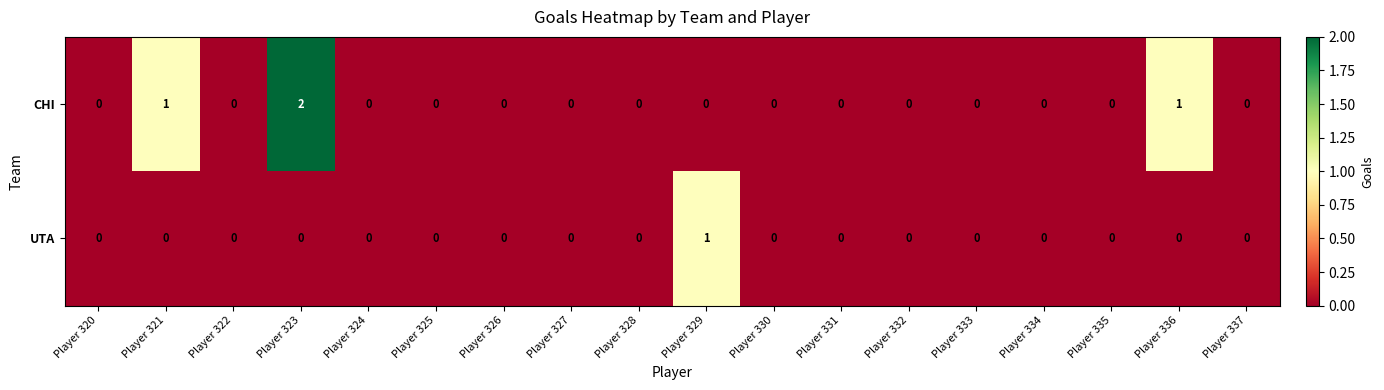

Rank the series by their average value, from lowest to highest.

UTA, CHI